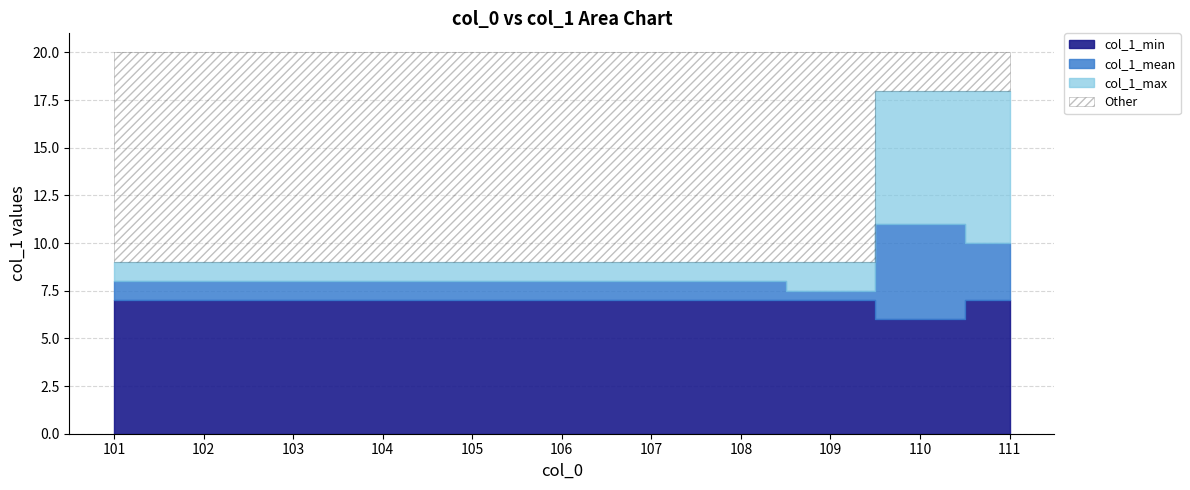

What is the difference between the second highest and minimum values in the col_1_min series?

1.0